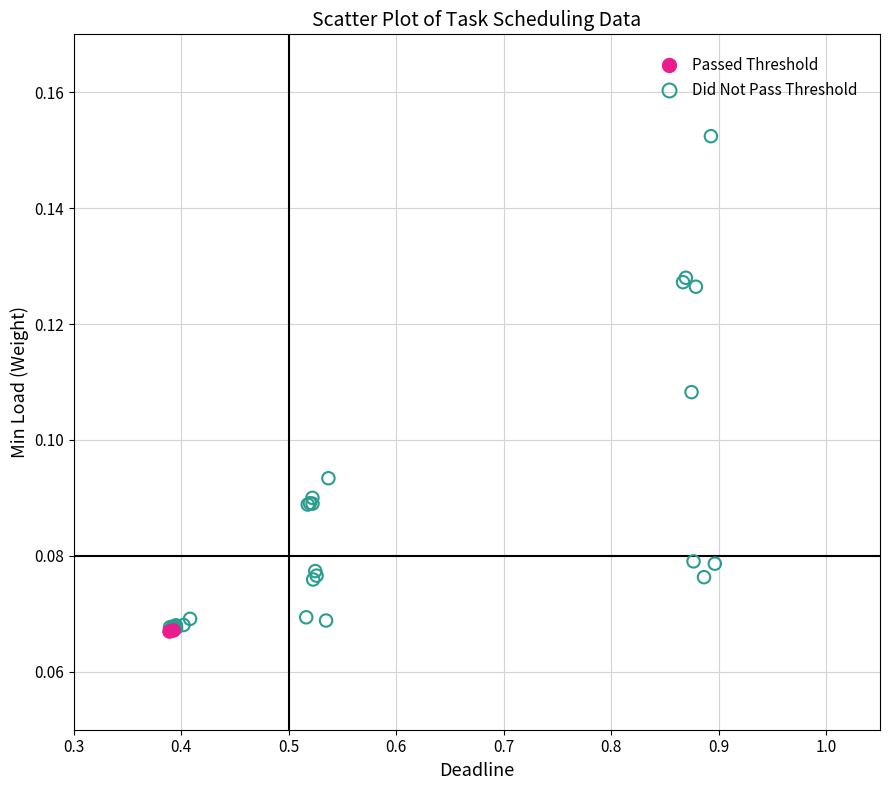

Which series has the largest Y range (max minus min)?

Did Not Pass Threshold